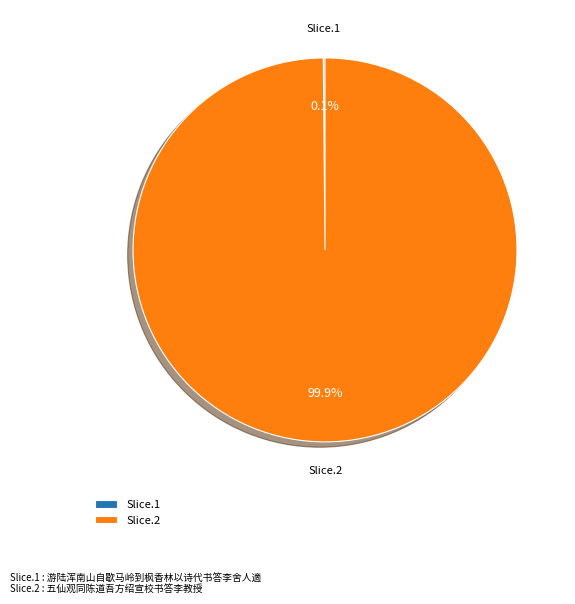

What portion of the pie excludes Slice.2?

0.1%